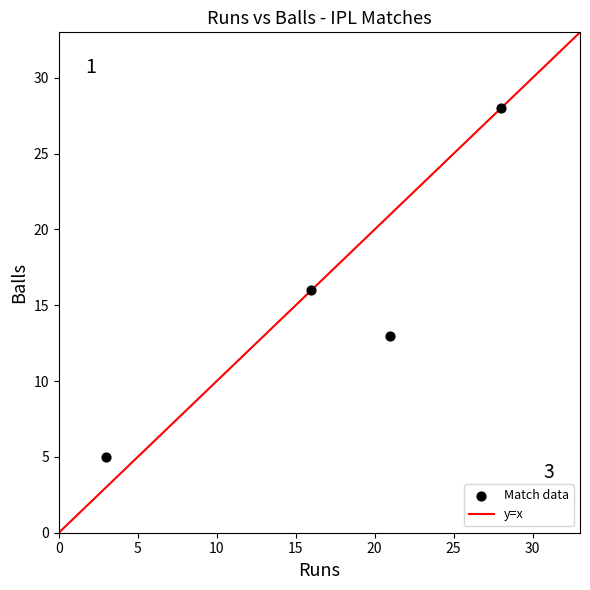

What is the average Y value?

16